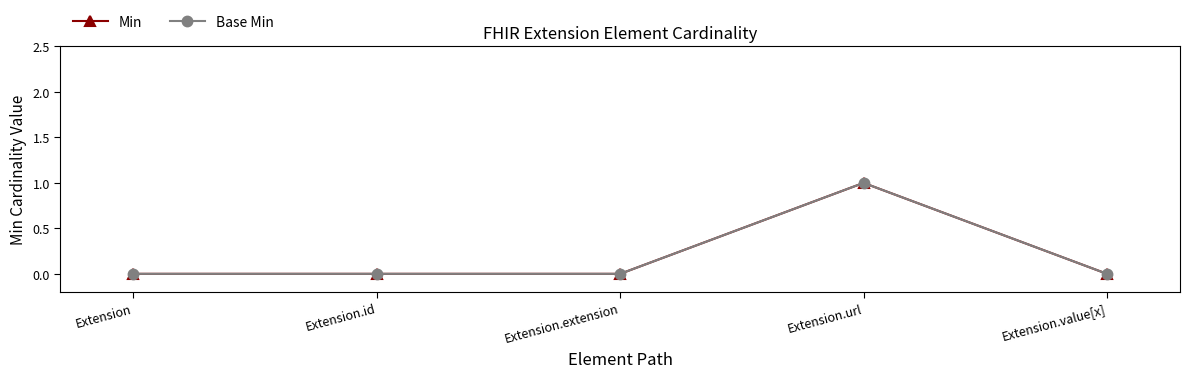

Does the chart display data point markers on the line(s)?

Yes